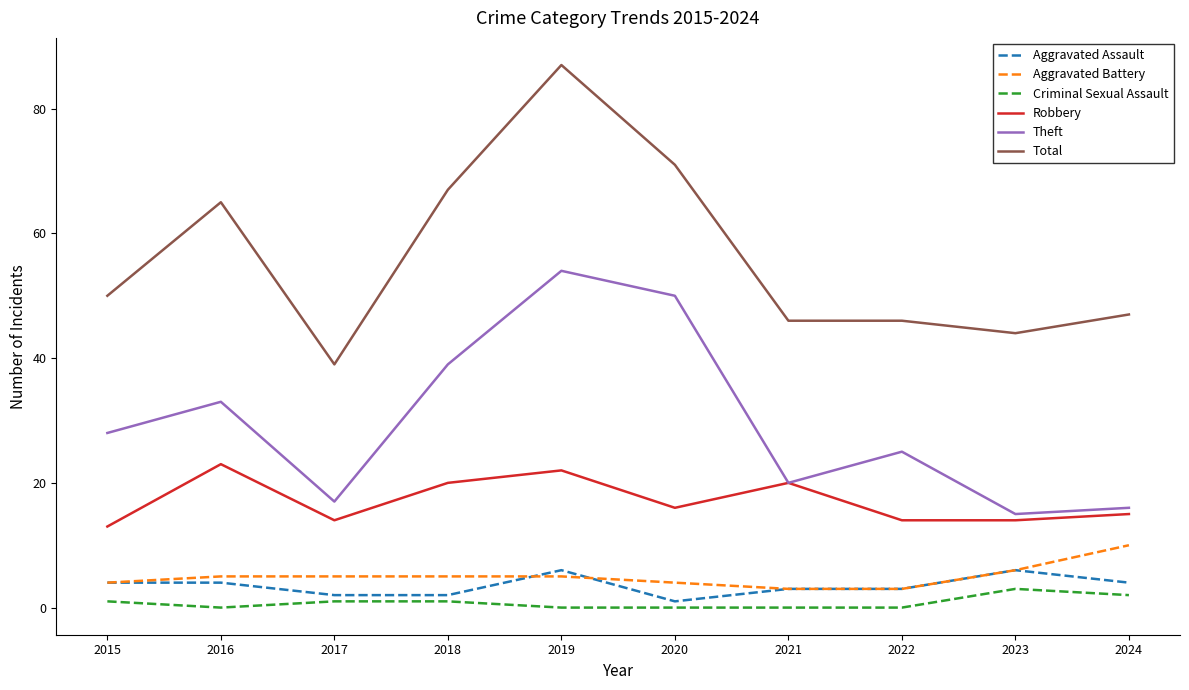

Reading left to right, transcribe all the data shown in this chart.

Aggravated Assault: 4	4	2	2	6	1	3	3	6	4
Aggravated Battery: 4	5	5	5	5	4	3	3	6	10
Criminal Sexual Assault: 1	0	1	1	0	0	0	0	3	2
Robbery: 13	23	14	20	22	16	20	14	14	15
Theft: 28	33	17	39	54	50	20	25	15	16
Total: 50	65	39	67	87	71	46	46	44	47